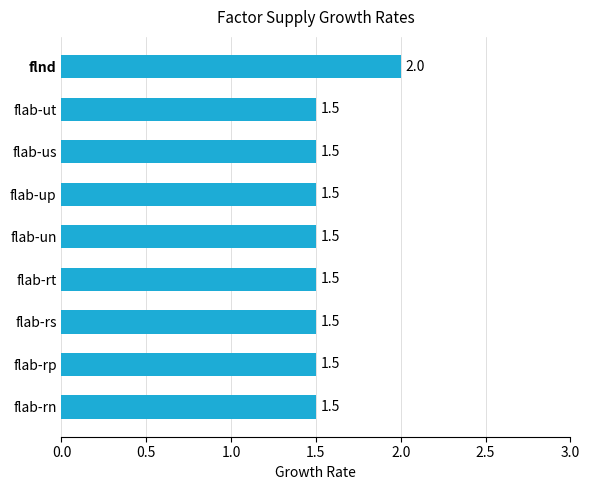

The value at flab-un is 1.5. True or false?

True